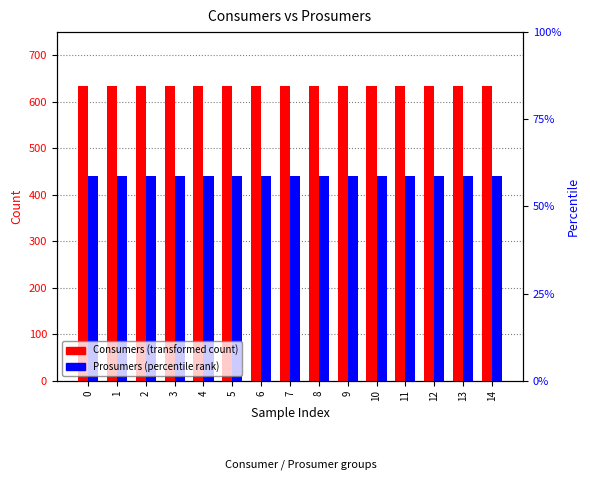

What is the approximate value of Consumers at 14?

635